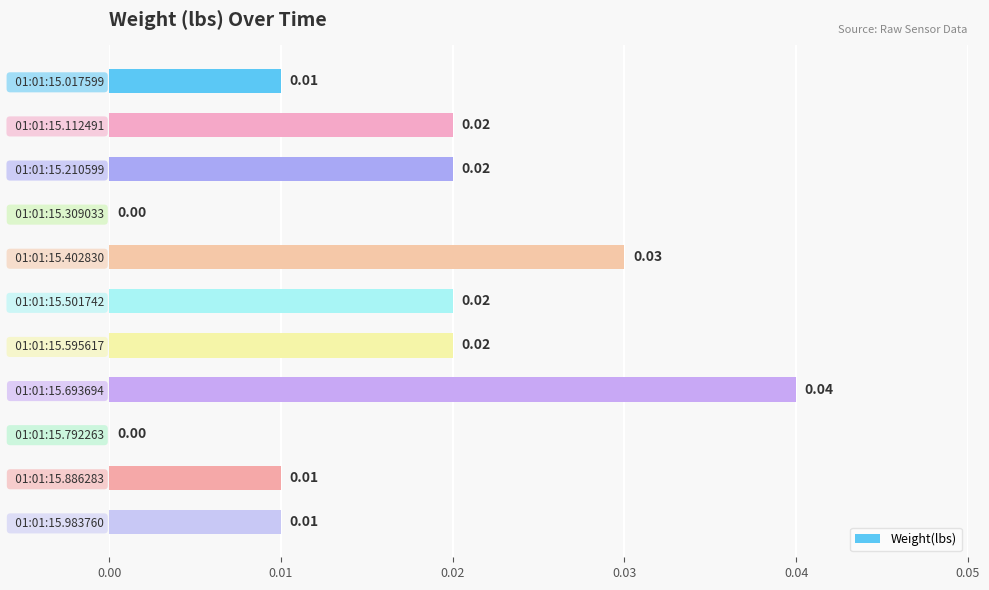

Between   01:01:15.693694 and   01:01:15.886283, which is larger?

  01:01:15.693694